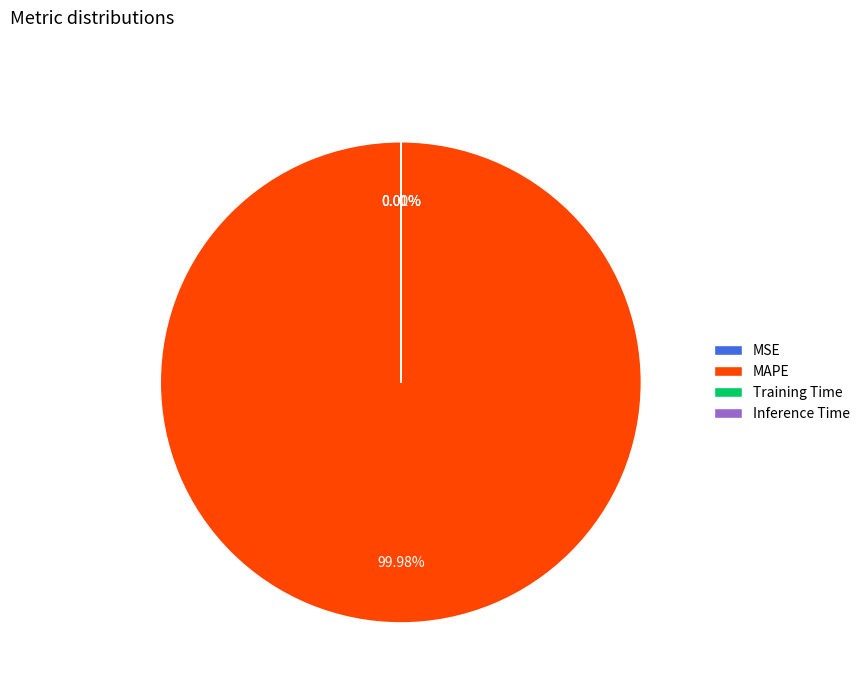

Which category has the biggest portion of the pie?

MAPE